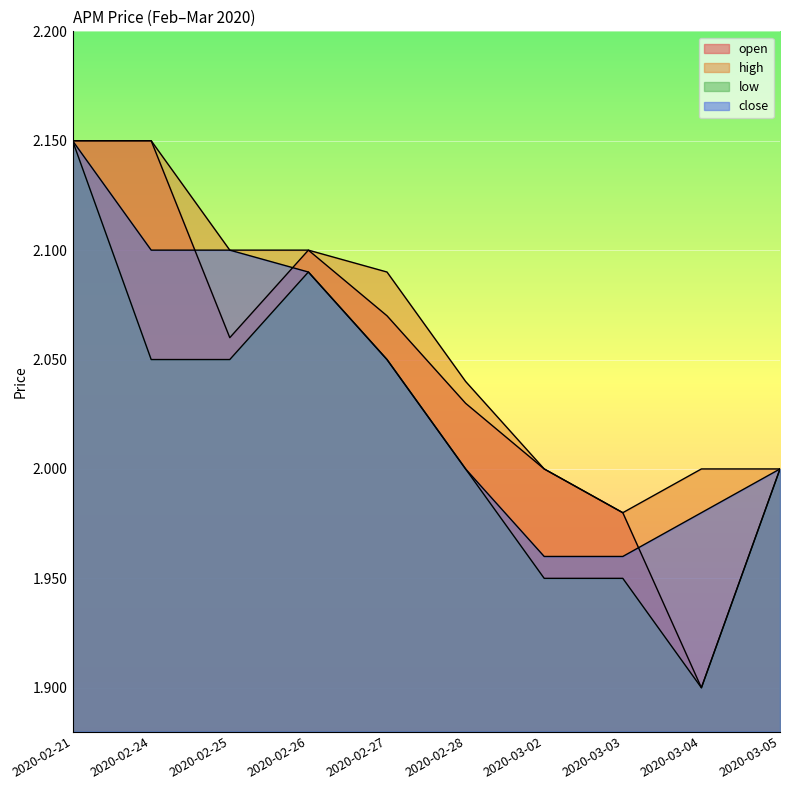

Is the value of high at 2020-02-21 greater than the value of low at 2020-03-04?

Yes